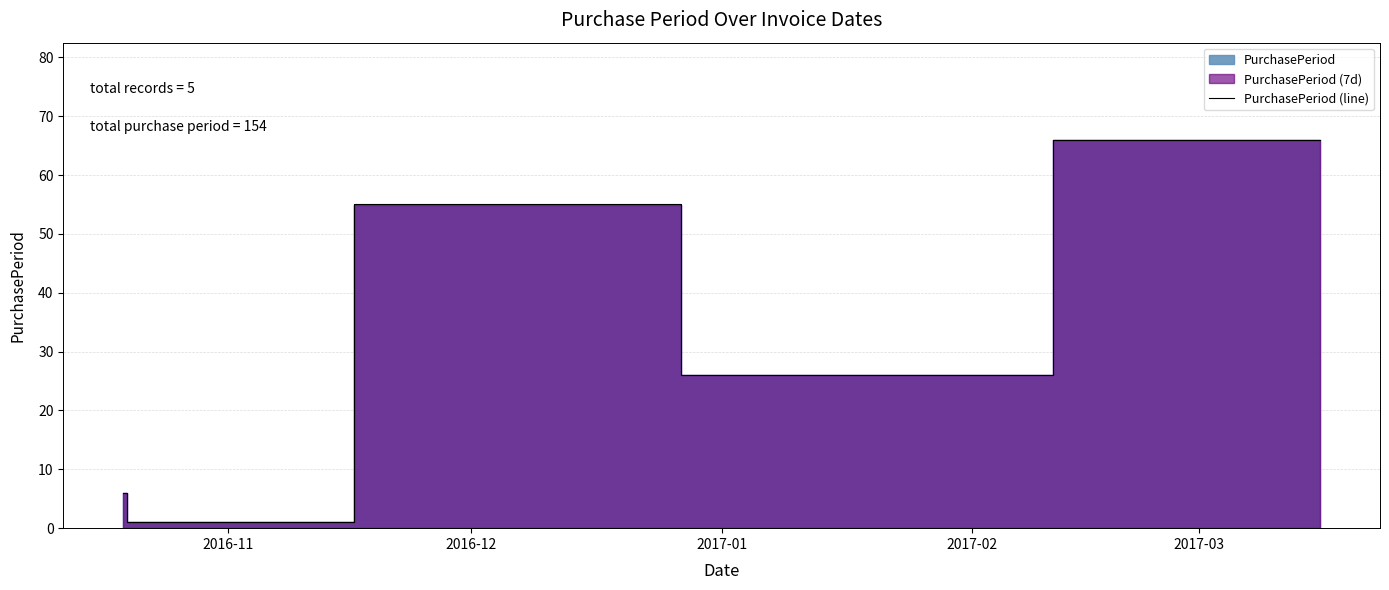

How many interior local peaks (higher than both neighbors) does the data have?

1